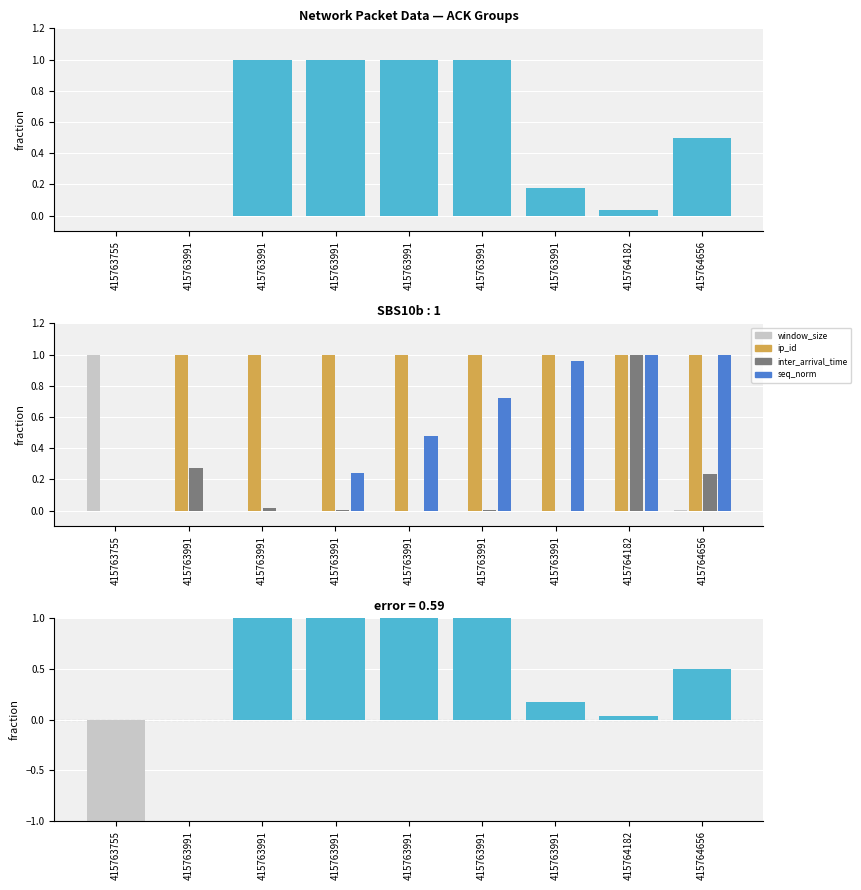

Reading left to right, what are all the values shown in this chart?

tcp_payload_size: 0.0	0.0	1.0	1.0	1.0	1.0	0.2	0.0	0.5
window_size: 1.0	0.0	0.0	0.0	0.0	0.0	0.0	0.0	0.0
ip_id: 0.0	1.0	1.0	1.0	1.0	1.0	1.0	1.0	1.0
inter_arrival_time: 0.0	0.3	0.0	0.0	0.0	0.0	0.0	1.0	0.2
seq_norm: 0.0	0.0	0.0	0.2	0.5	0.7	1.0	1.0	1.0
error: -1.0	0.0	1.0	1.0	1.0	1.0	0.2	0.0	0.5